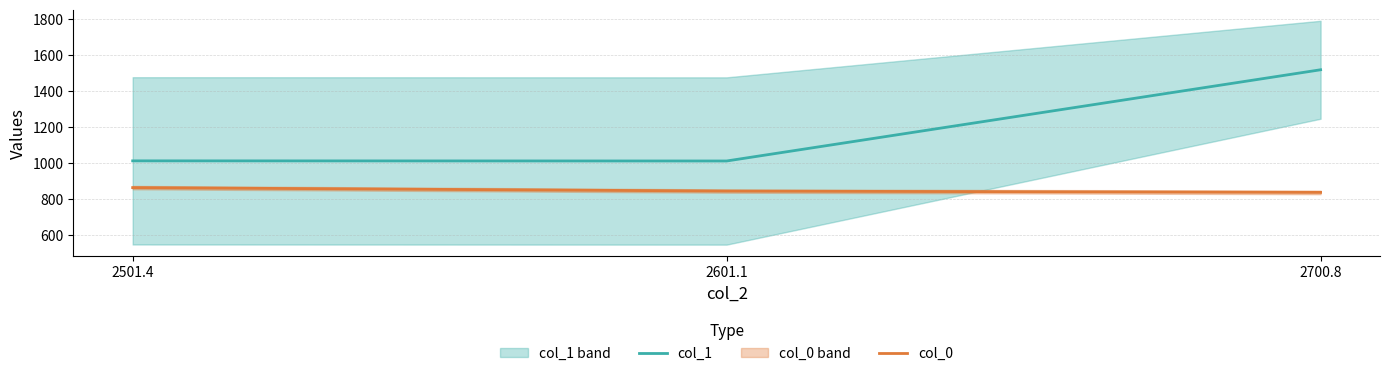

What is the average value of the col_1 series?

1181.2